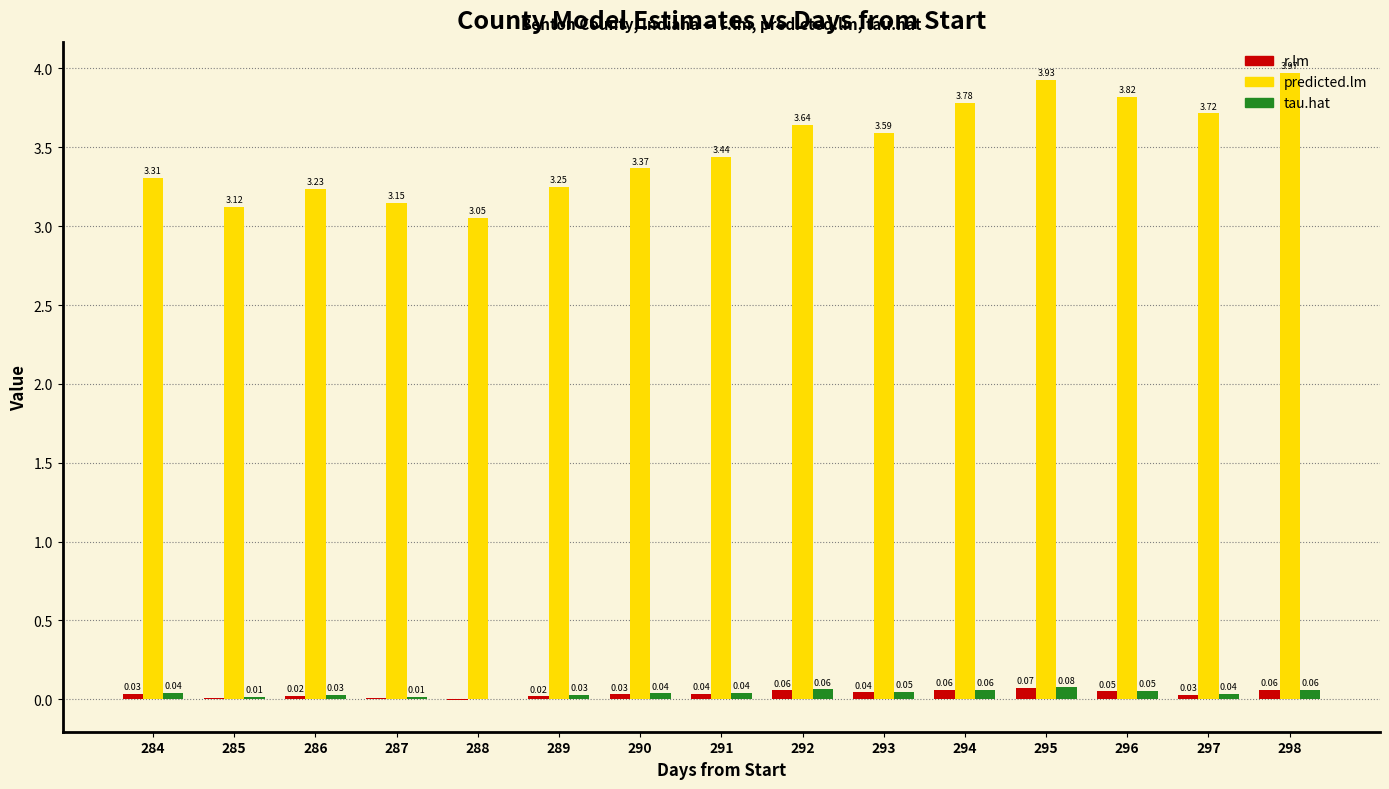

Count the number of data series in this chart.

3